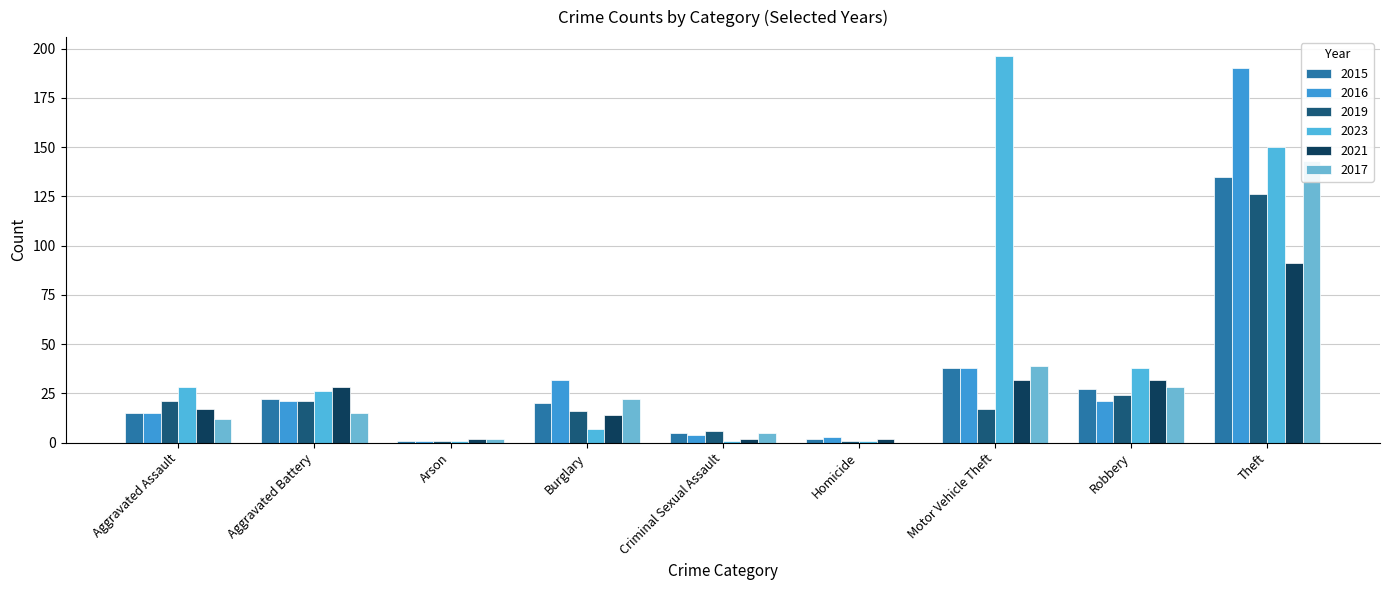

What is the difference between the maximum and minimum values in the 2015 series?

134